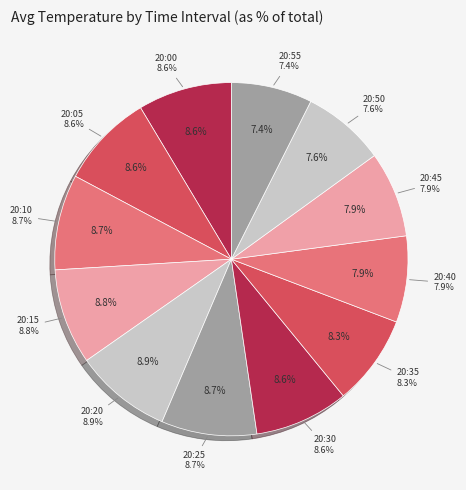

Which has a higher value, 20:35 or 20:50?

20:35